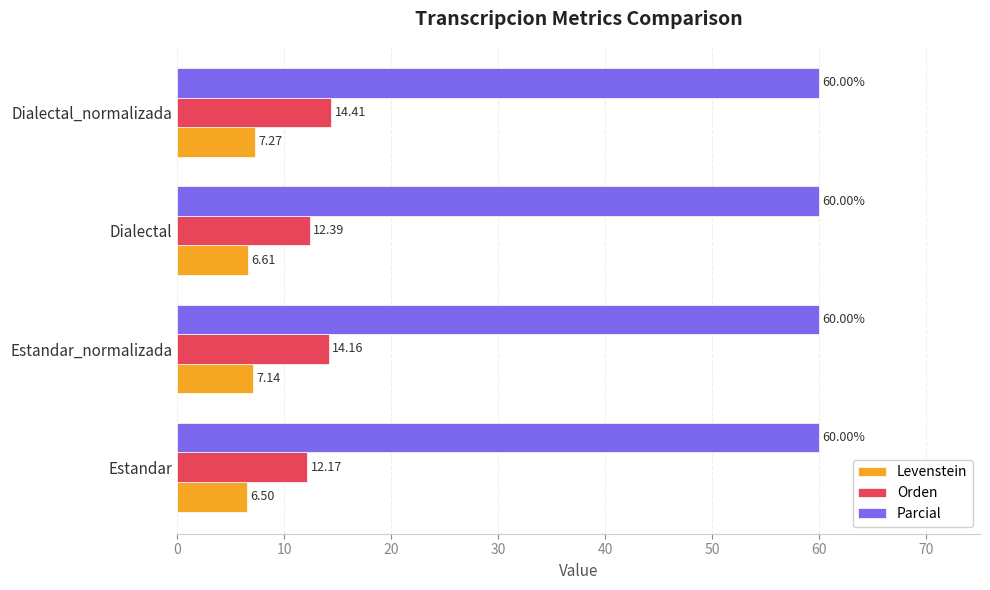

What is the average value of the Levenstein series?

6.9